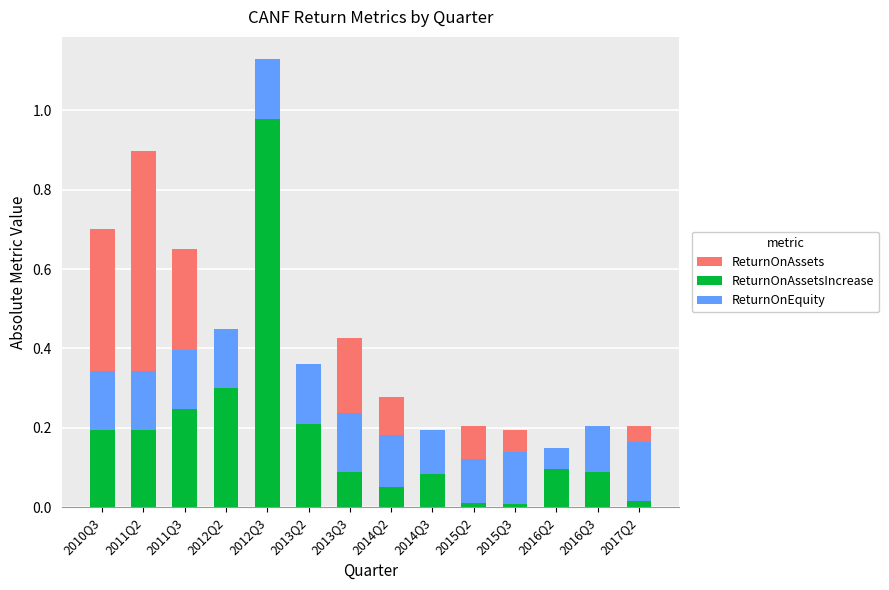

The ReturnOnAssets series shows 0.1 at 2014Q2. True or false?

False